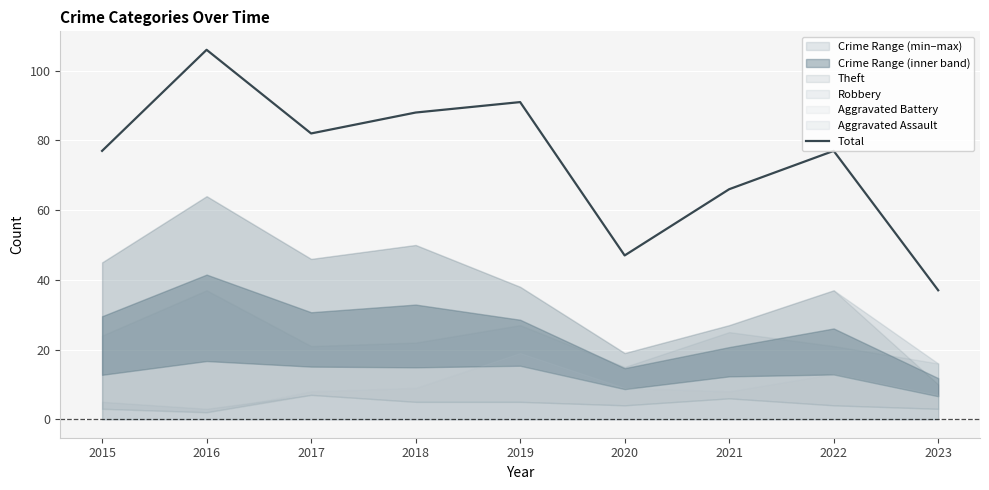

Which label corresponds to the smallest value in the chart?

2023